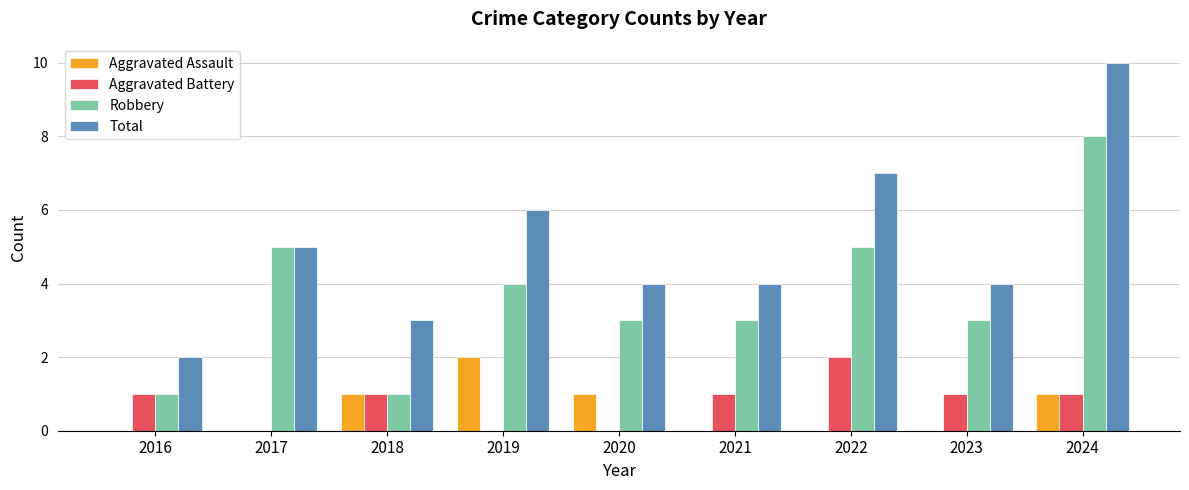

Are the bars horizontal?

No